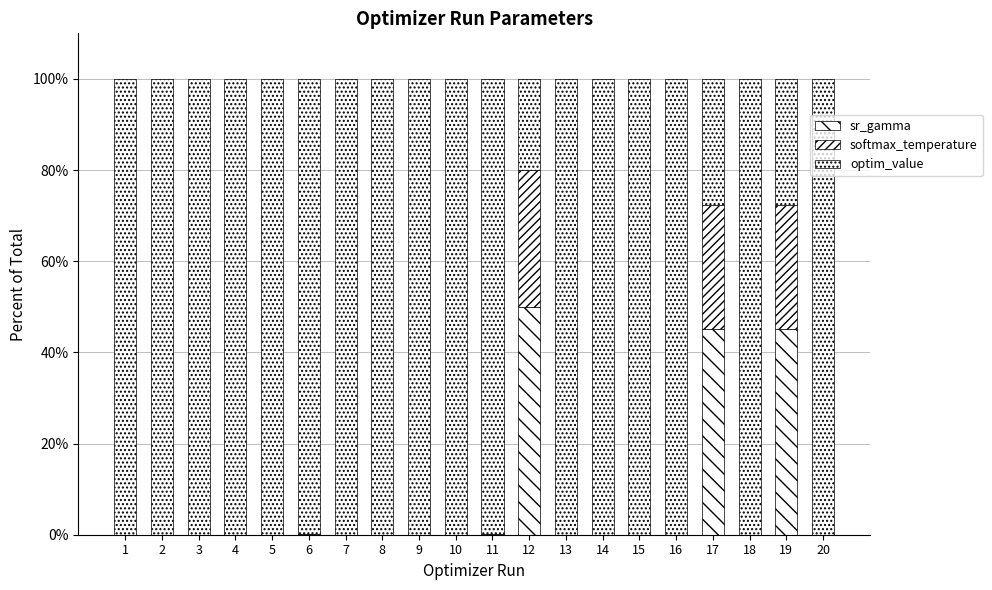

What is the difference between the second highest and second lowest values in the softmax_temperature series?

27.1